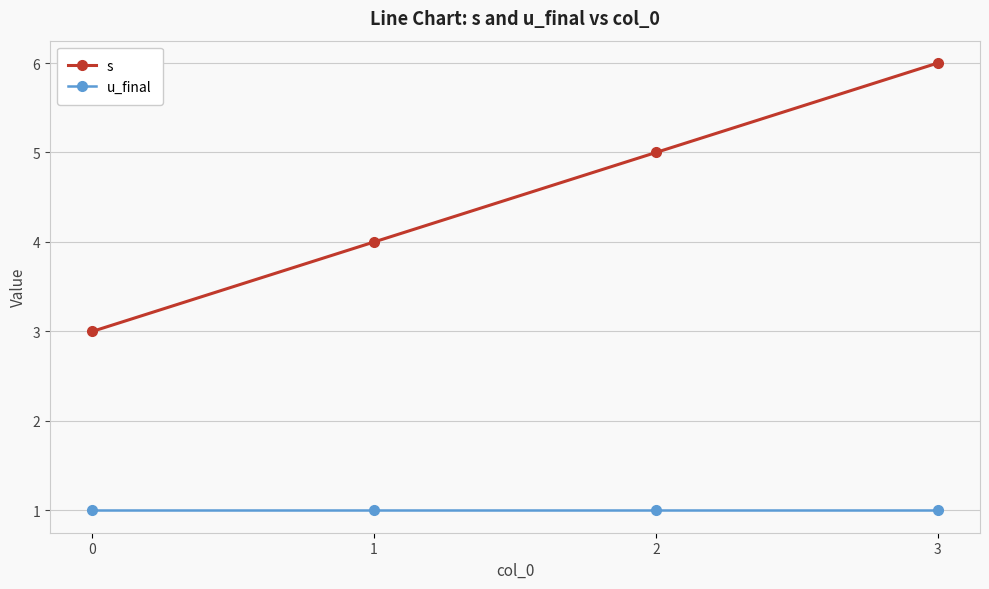

How many s values are between 4 and 6?

3